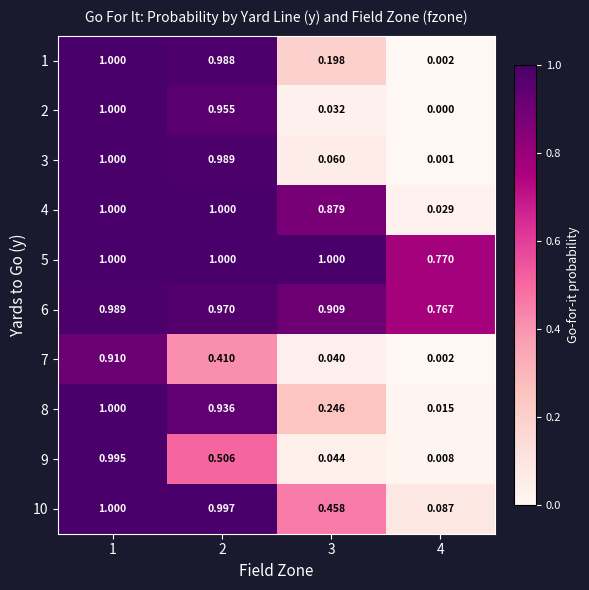

Reading left to right, extract all data points from this chart.

1: 1=1.0	2=1.0	3=0.2	4=0.0
2: 1=1.0	2=1.0	3=0.0	4=0.0
3: 1=1.0	2=1.0	3=0.1	4=0.0
4: 1=1.0	2=1.0	3=0.9	4=0.0
5: 1=1.0	2=1.0	3=1.0	4=0.8
6: 1=1.0	2=1.0	3=0.9	4=0.8
7: 1=0.9	2=0.4	3=0.0	4=0.0
8: 1=1.0	2=0.9	3=0.2	4=0.0
9: 1=1.0	2=0.5	3=0.0	4=0.0
10: 1=1.0	2=1.0	3=0.5	4=0.1